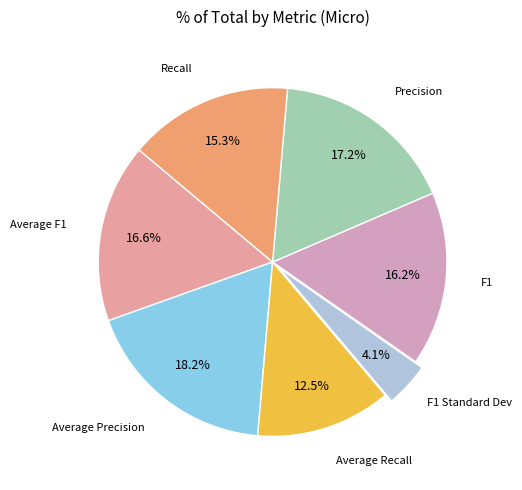

To the nearest percent, what is the difference between the largest and smallest slice percentages?

14%